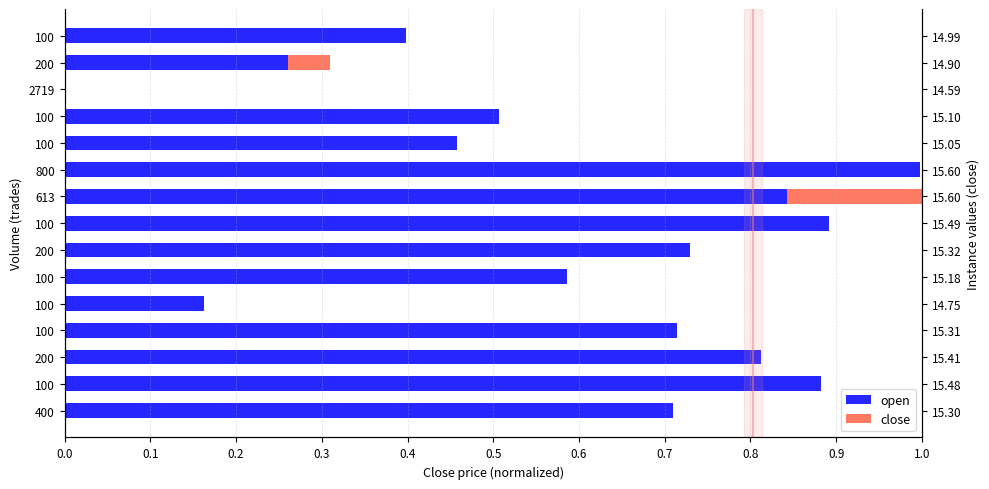

Which series has the largest range (max minus min)?

open